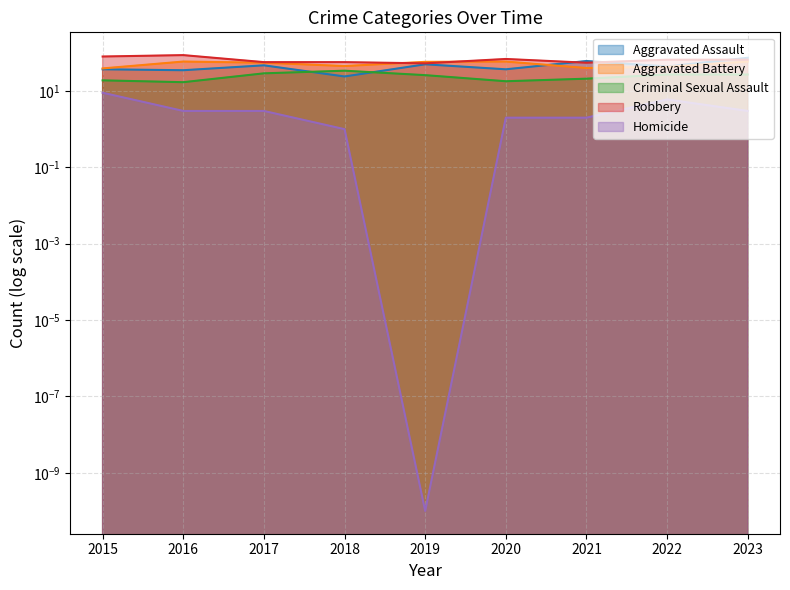

Which has a higher value, 2018 or 2023?

2023